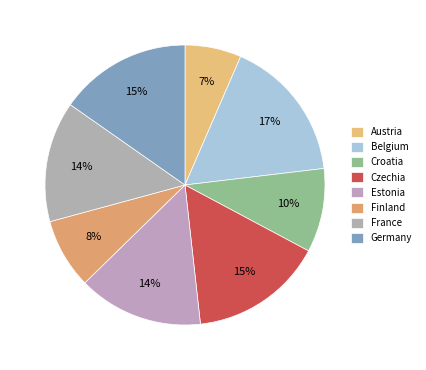

What percentage is the Croatia slice, to the nearest percent?

10%